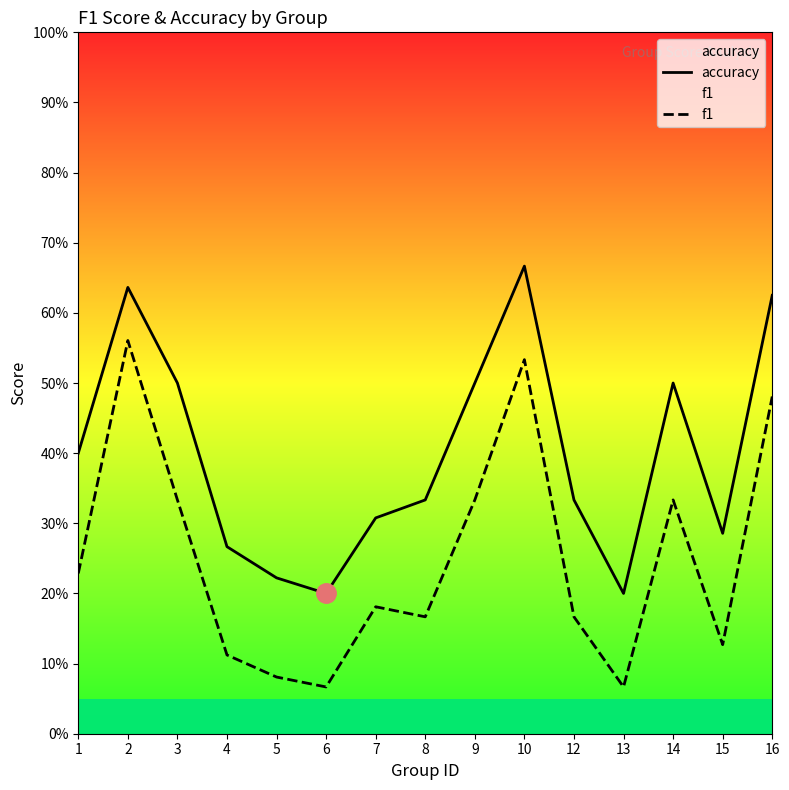

Which series has the widest spread of values?

f1